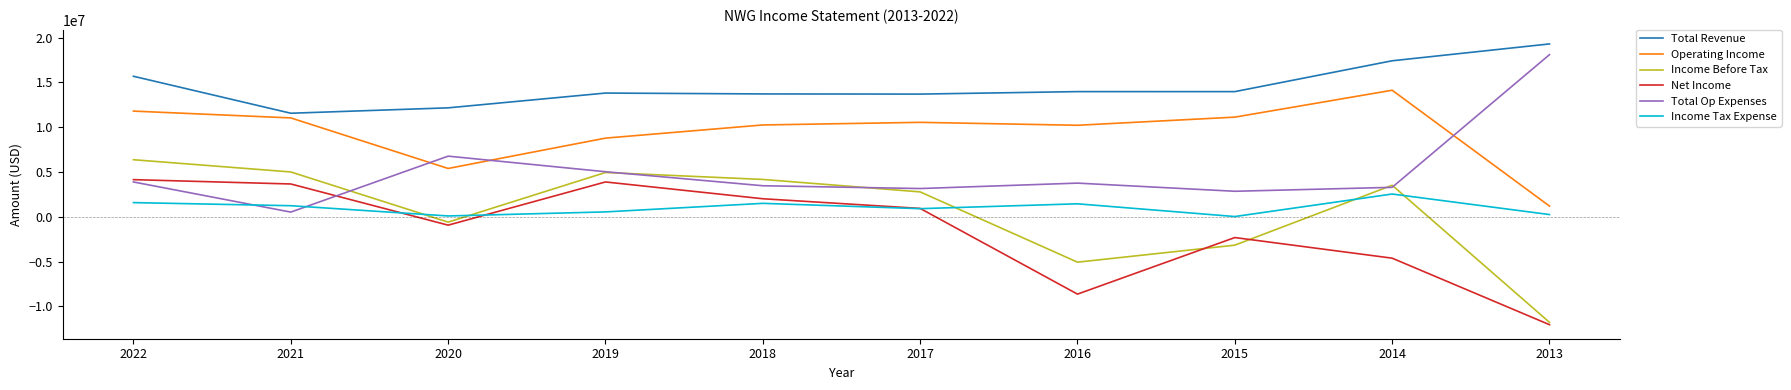

How many lines are shown in the chart?

6